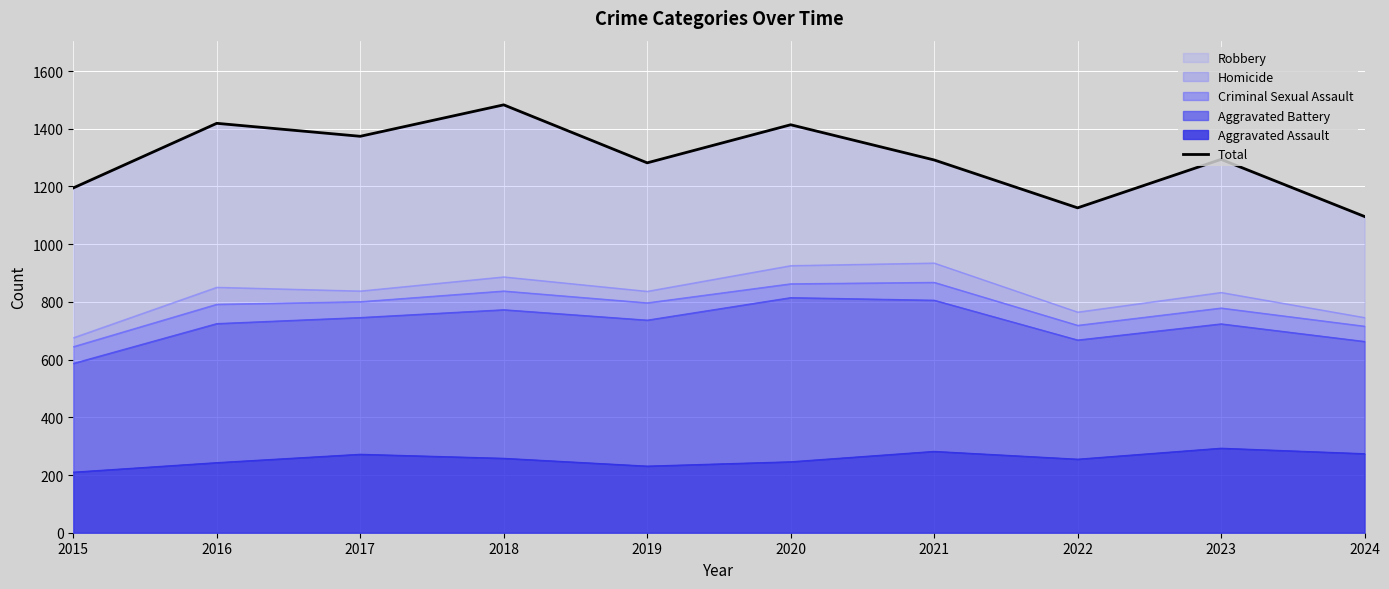

What is the sum of all values?

12975